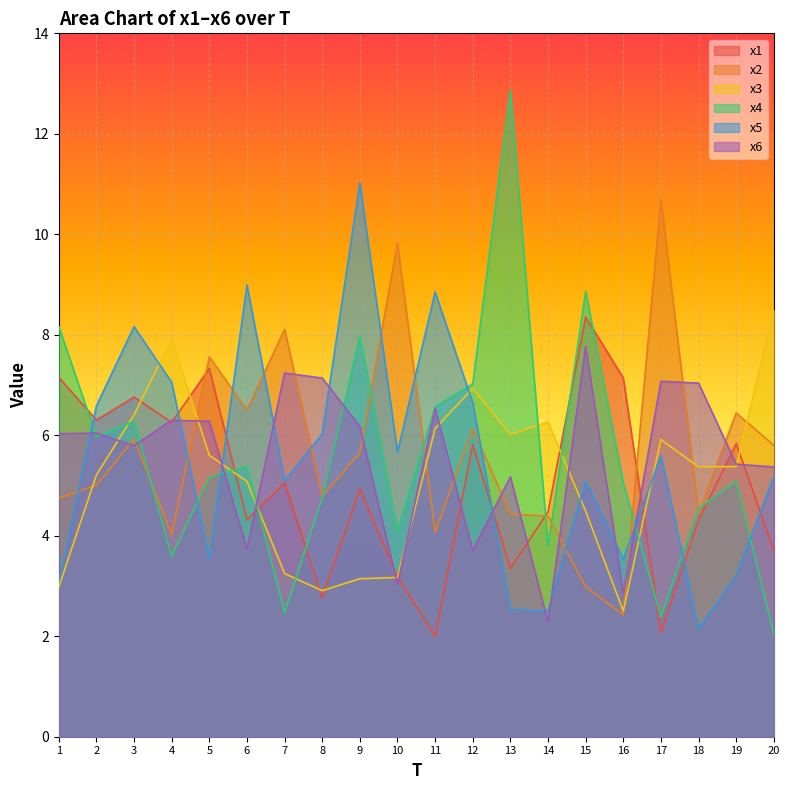

How many lines are shown in the chart?

6